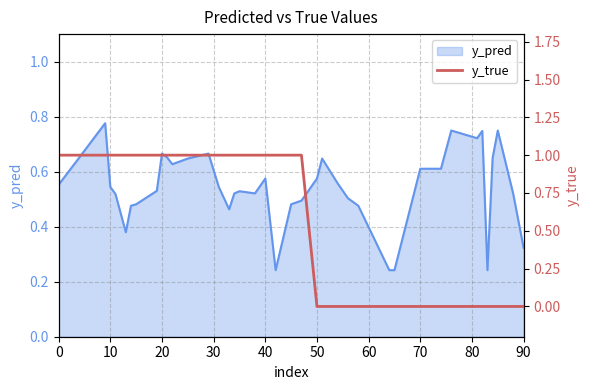

Is it true that y_pred equals 0.2 at 0?

False